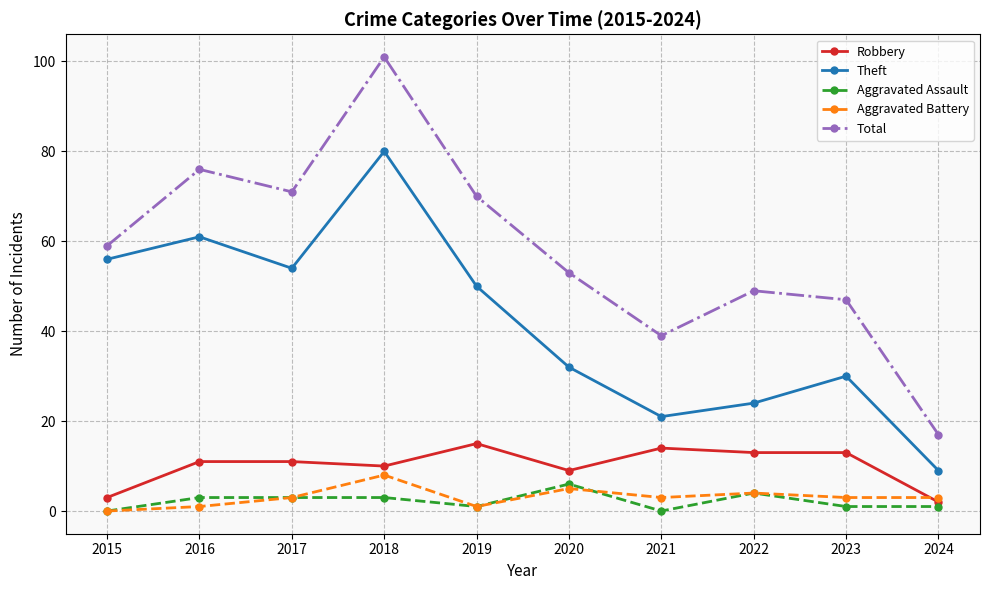

After their last crossing, which series has the higher values: Aggravated Assault or Aggravated Battery?

Aggravated Battery